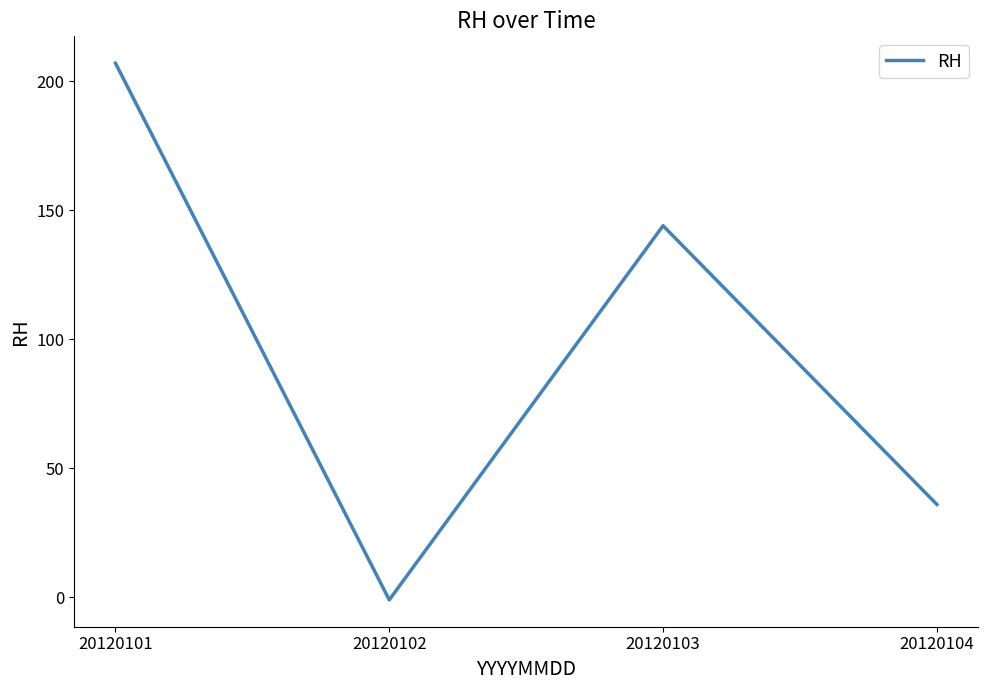

Reading right to left, list all the values displayed in this chart.

36	144	-1	207